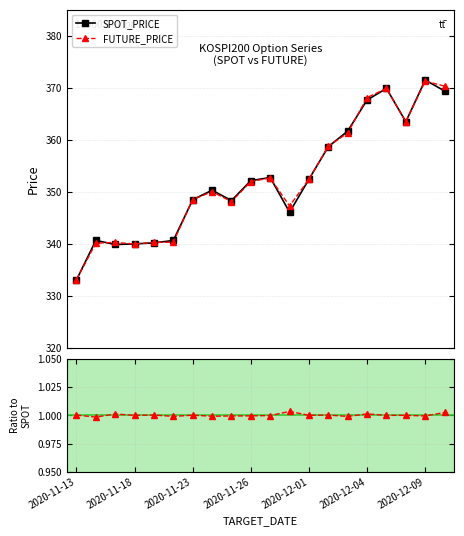

What position from the left is 19?

20